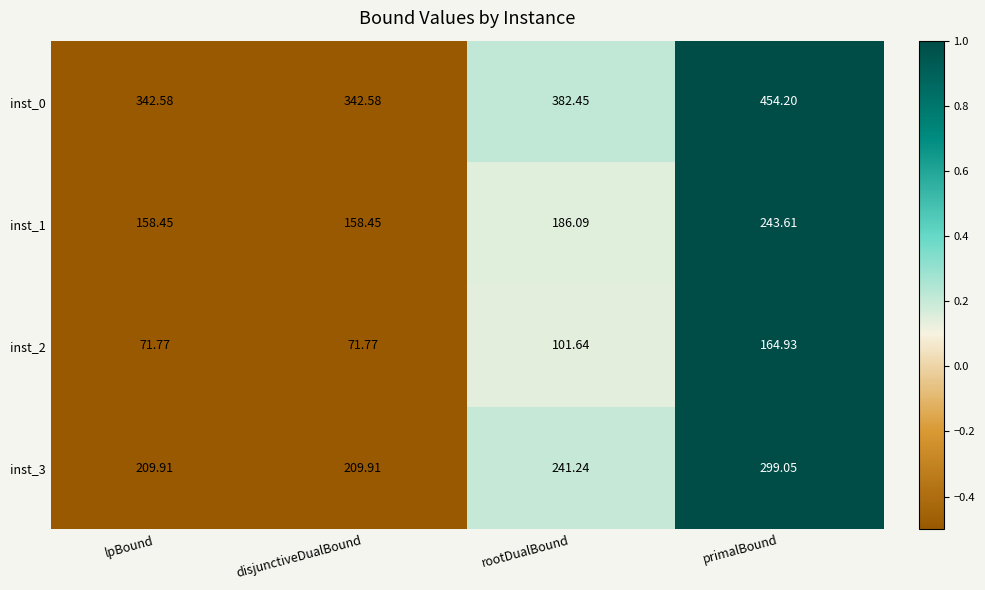

At which label does inst_1 reach its peak?

primalBound